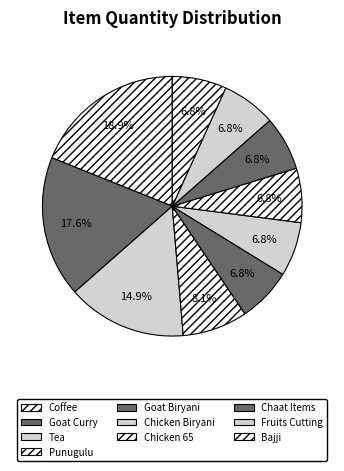

Combined, do Chaat Items and Goat Biryani account for over 50%?

No